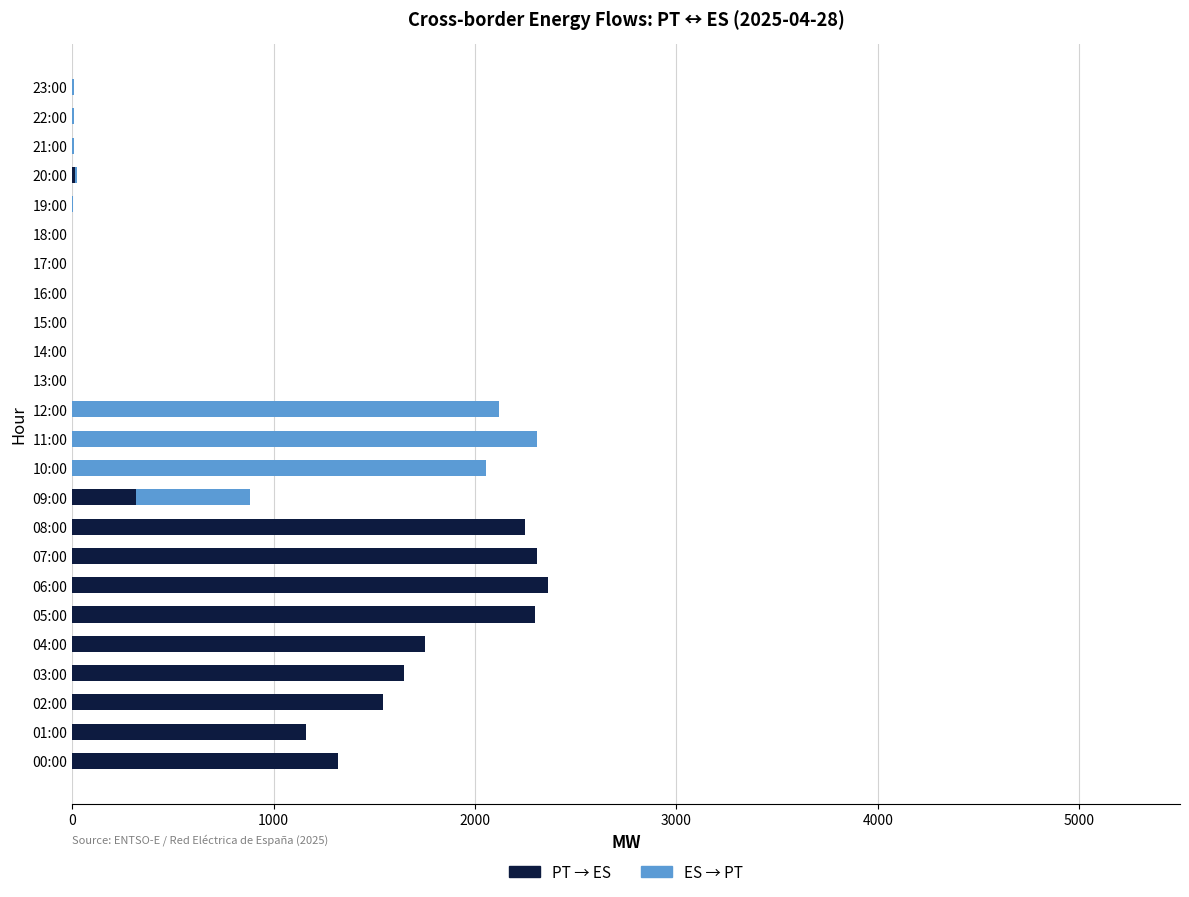

Is it true that PT → ES equals -815 at 21:00?

False